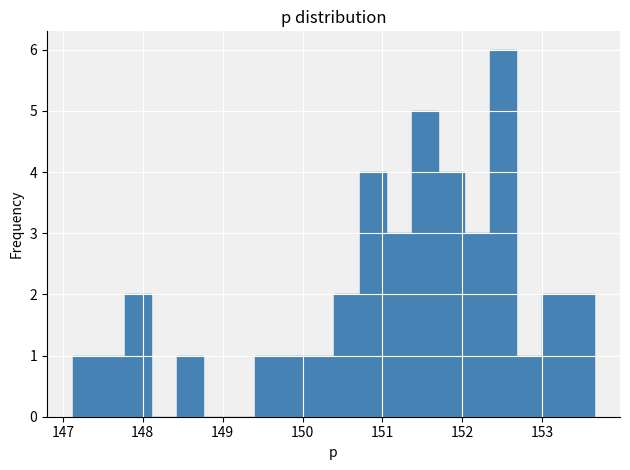

Read against the x-axis, roughly where is the centre of the tallest bar?

152.5